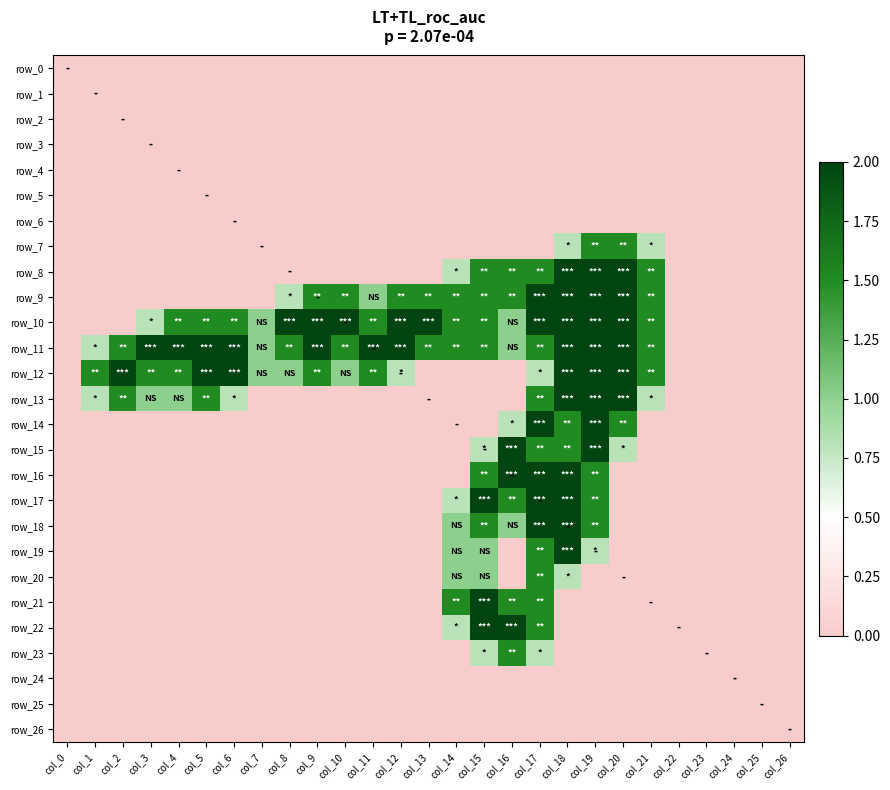

How many positive values does the row_23 series have?

3